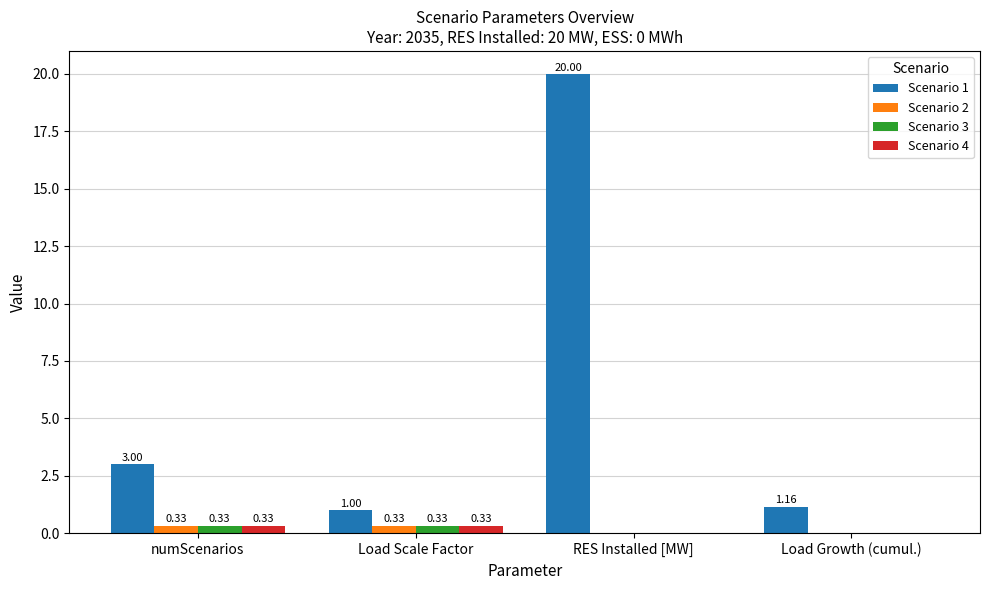

True or false: Scenario 1 has a value of 1.3 at numScenarios.

False